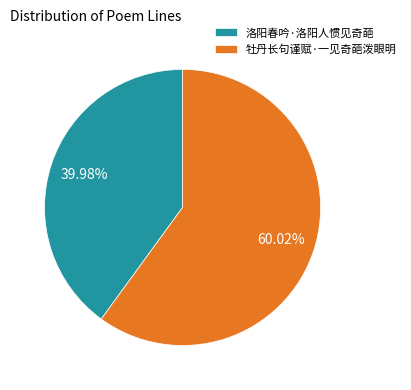

Which slice represents more than half of the pie?

牡丹长句谨赋·一见奇葩泼眼明